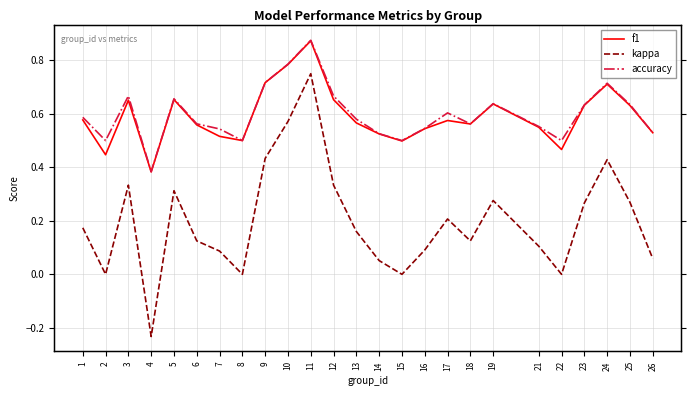

What is the sum of all accuracy values?

15.0